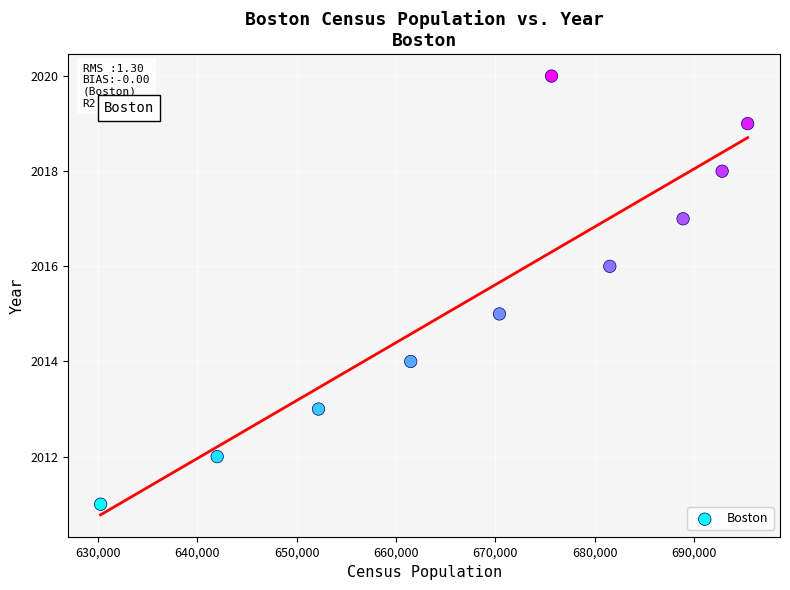

What is the average Y value?

2016